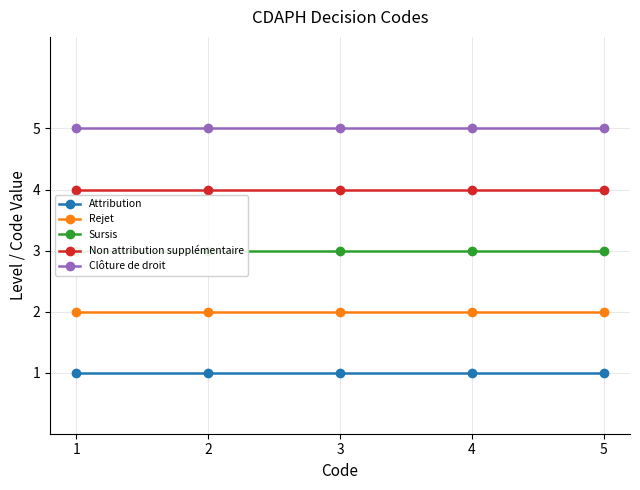

Rank the categories by Non attribution supplémentaire value from lowest to highest.

1, 2, 3, 4, 5